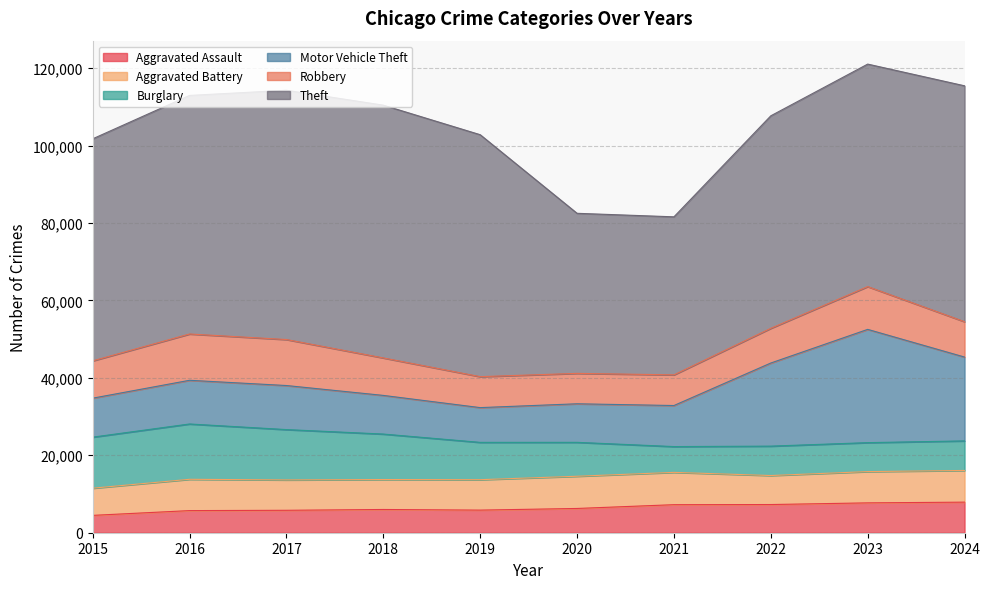

Is it true that Theft equals 103411 at 2019?

False